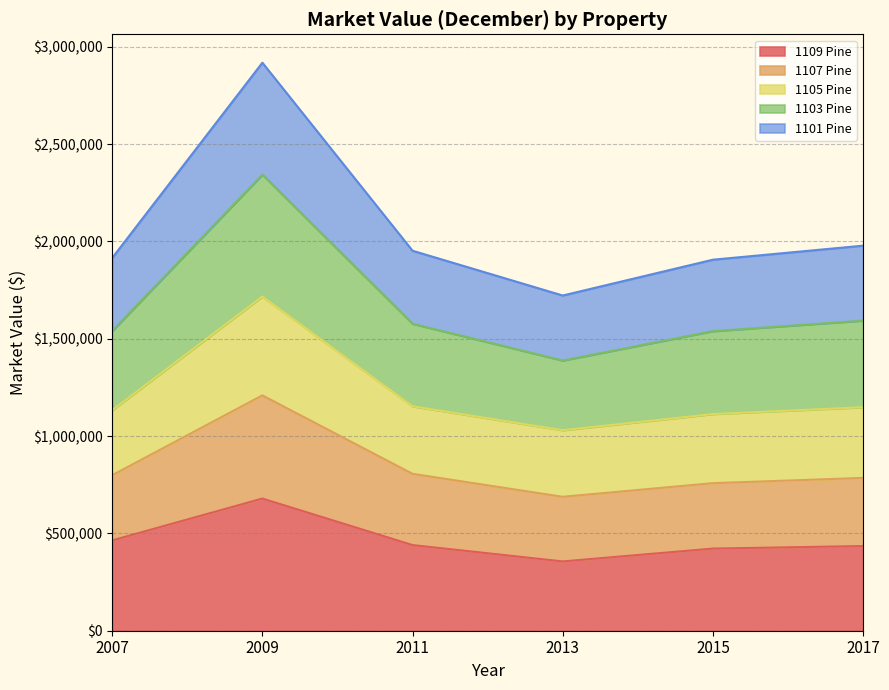

What is the maximum value for 1109 Pine?

679000